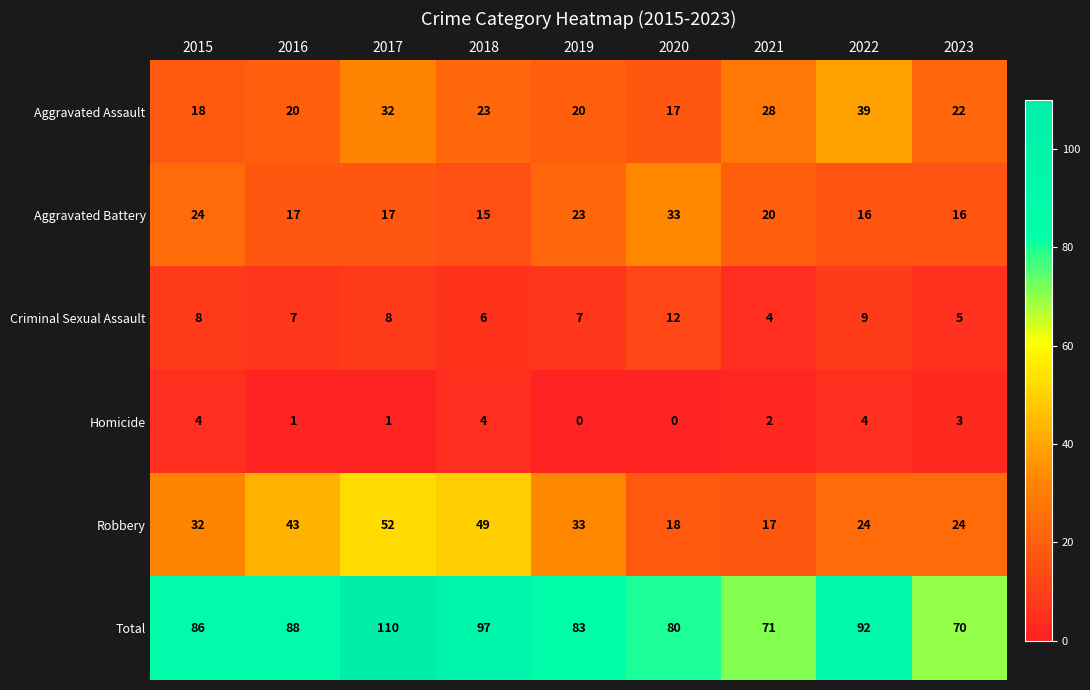

What is the maximum value shown in the chart?

110